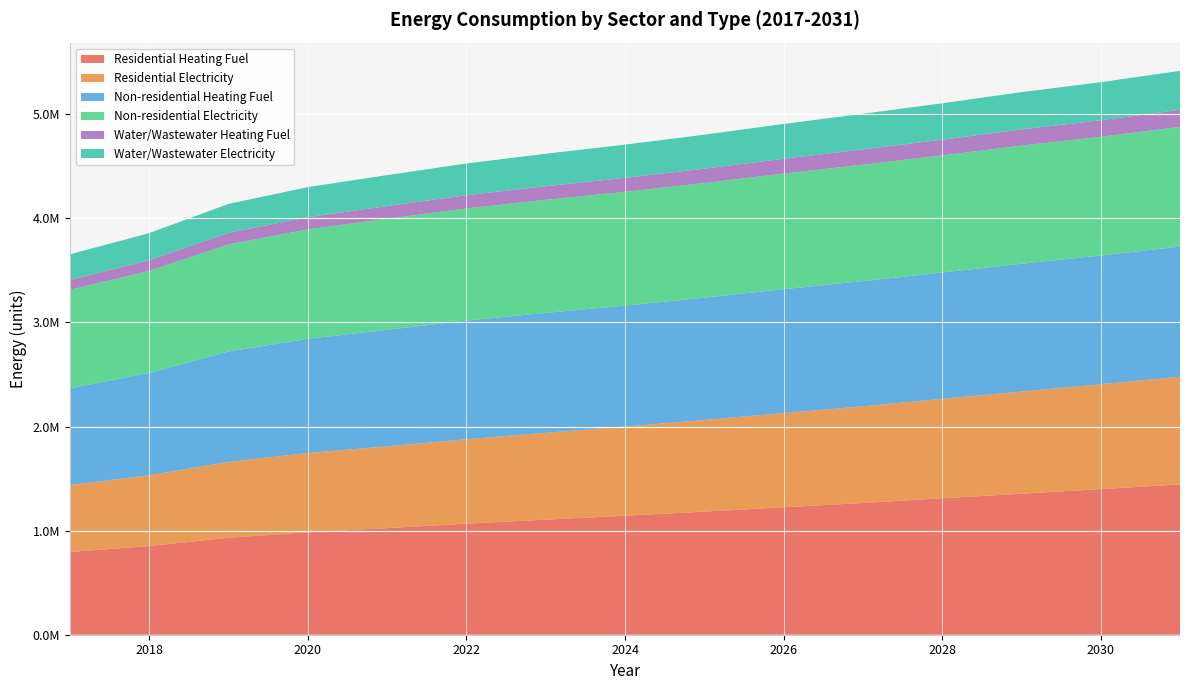

Reading right to left, list all the values displayed in this chart.

Residential Heating Fuel: 1444203.6	1399329.7	1354757.0	1311029.6	1265582.1	1224831.4	1182858.5	1143193.6	1105706.3	1067040.1	1024186.2	984633.1	931419.3	852168.8	794977.0
Residential Electricity: 1033744.1	1007480.2	981468.5	955758.9	929092.2	905053.5	880191.9	856678.0	834448.8	811417.7	785666.1	761635.6	729019.8	679409.2	643371.5
Non-residential Heating Fuel: 1251370.1	1236548.9	1228079.6	1213258.3	1202671.7	1189967.7	1175146.5	1162442.5	1151855.9	1139152.0	1120096.1	1096805.5	1060811.0	984587.4	929537.0
Non-residential Electricity: 1149836.7	1140422.4	1135042.8	1125628.4	1118903.9	1110834.5	1101420.2	1093350.8	1086626.3	1078556.9	1066452.8	1051658.9	1028795.5	980379.1	945411.7
Water/Wastewater Heating Fuel: 163837.9	158942.7	154966.7	150291.7	146284.6	142115.8	137785.3	133797.5	130142.6	126353.3	121984.6	117288.1	111382.3	101494.6	94068.8
Water/Wastewater Electricity: 374944.5	366014.2	358548.5	349978.5	342494.2	334757.2	326759.1	319311.7	312404.9	305291.9	297248.5	288670.9	278105.5	260982.1	247843.7